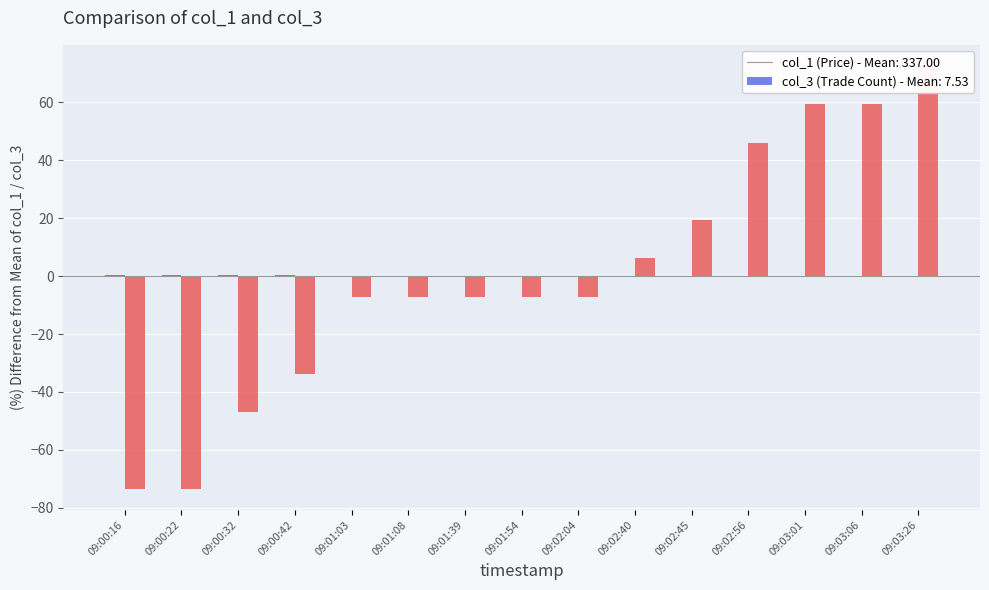

What are all the series names shown in the legend?

col_1 (Price), col_3 (Trade Count)